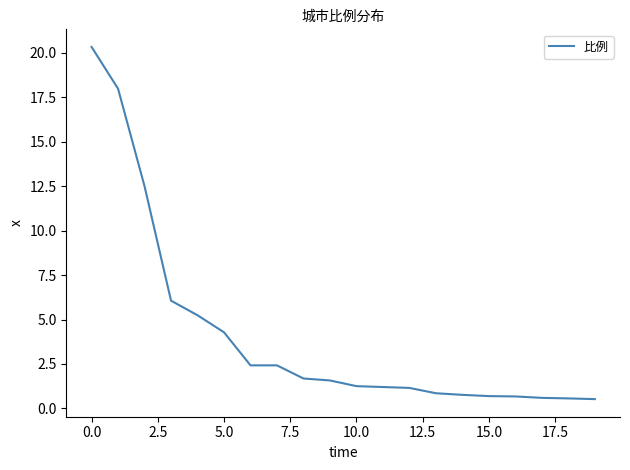

What is the difference between the maximum and minimum values?

19.8